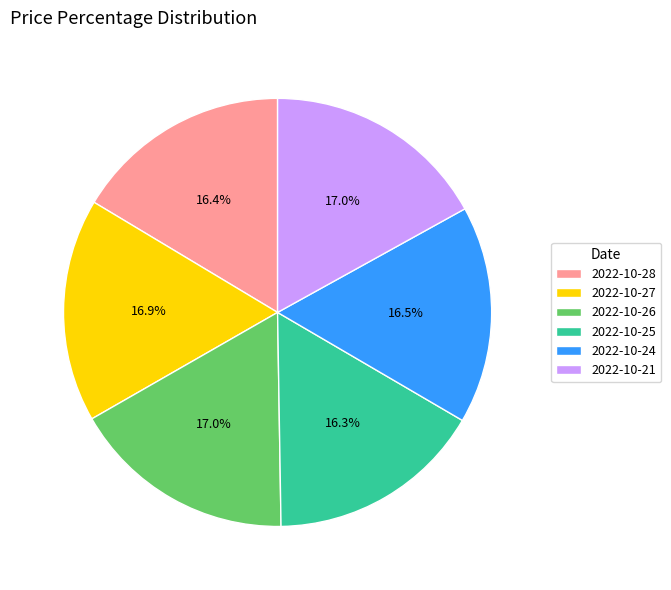

Approximately how many times larger is the value at 2022-10-26 compared to 2022-10-24?

1.0